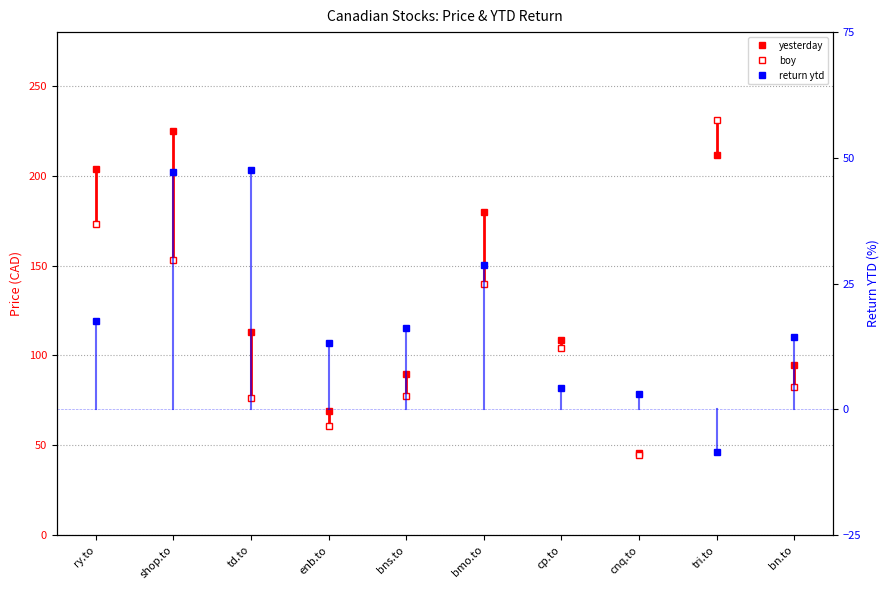

Which has a higher value, cp.to or enb.to?

cp.to